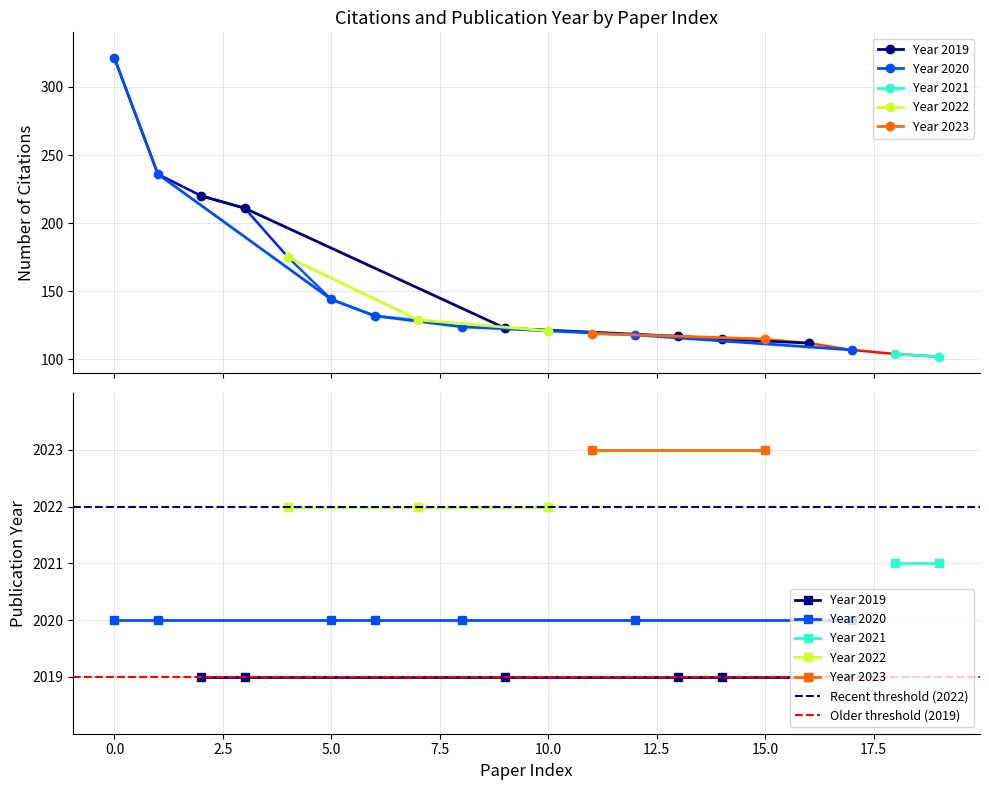

Which has a higher value, 4 or 19?

4